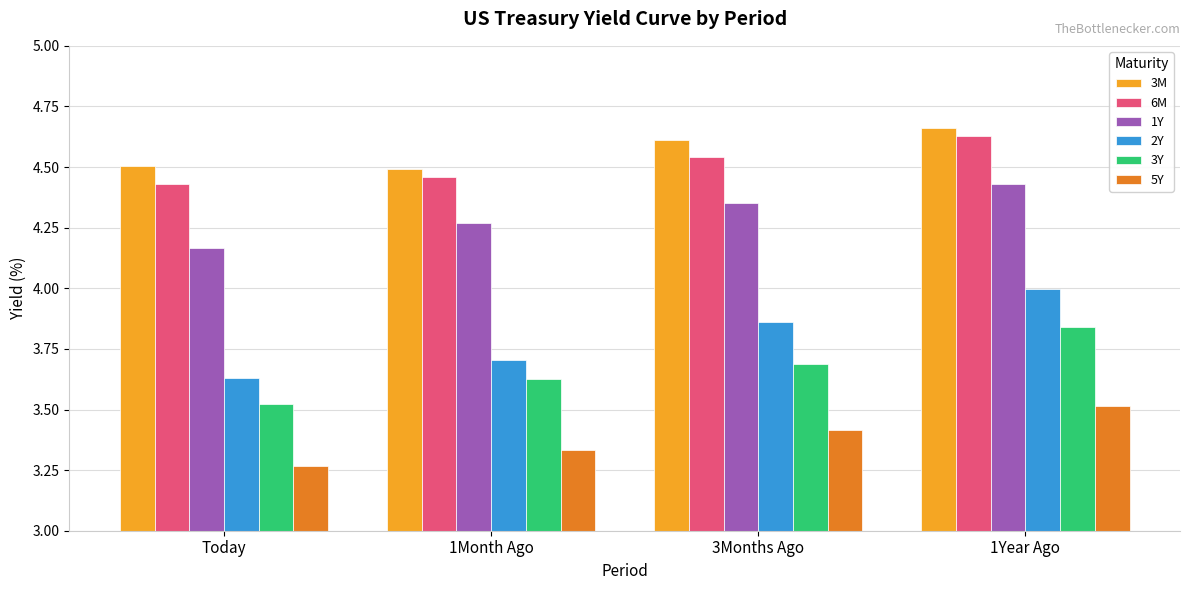

The value of 2Y at 3Months Ago is 1.0. True or false?

False